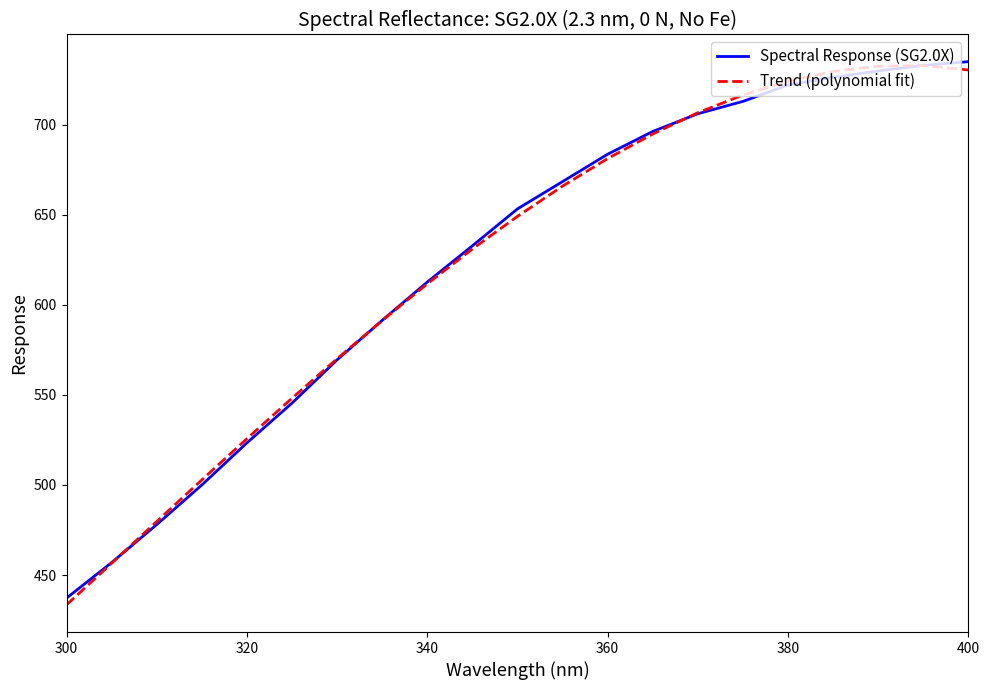

What is the maximum value shown in the chart?

734.9